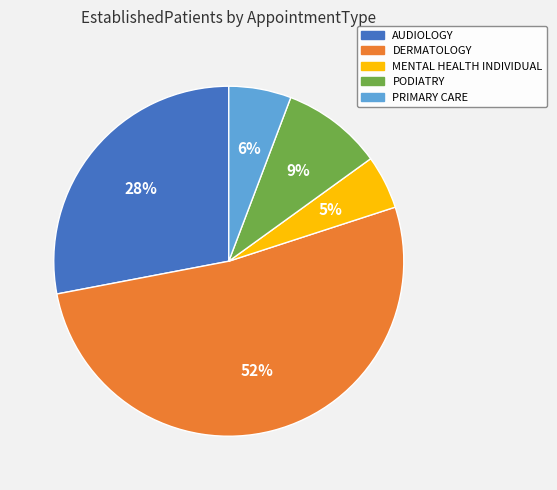

Count the number of slices in the pie.

5